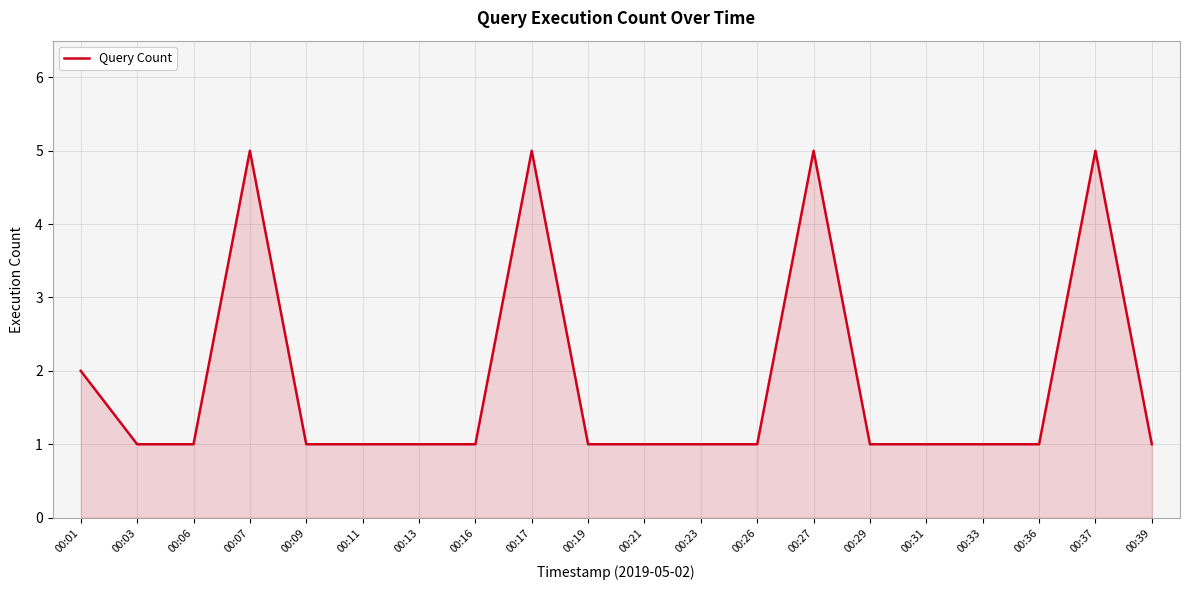

Count the values in the range 1 to 2.

16